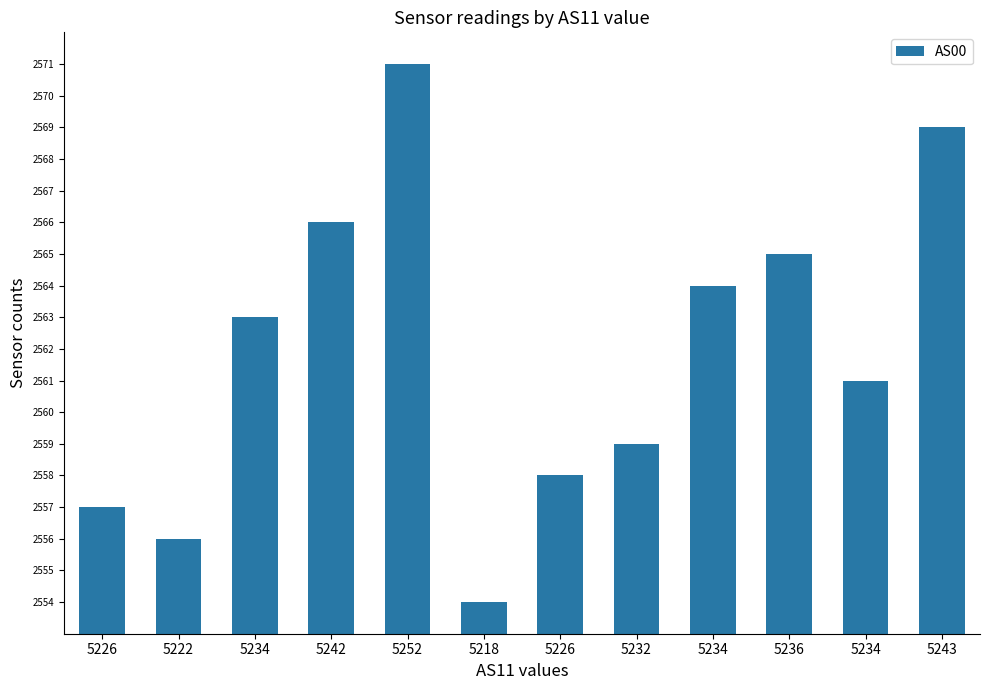

Does the chart contain any negative values?

No